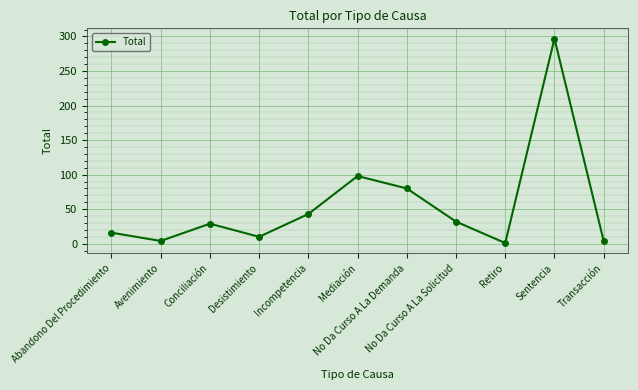

Is this an area chart (filled region under the line)?

No